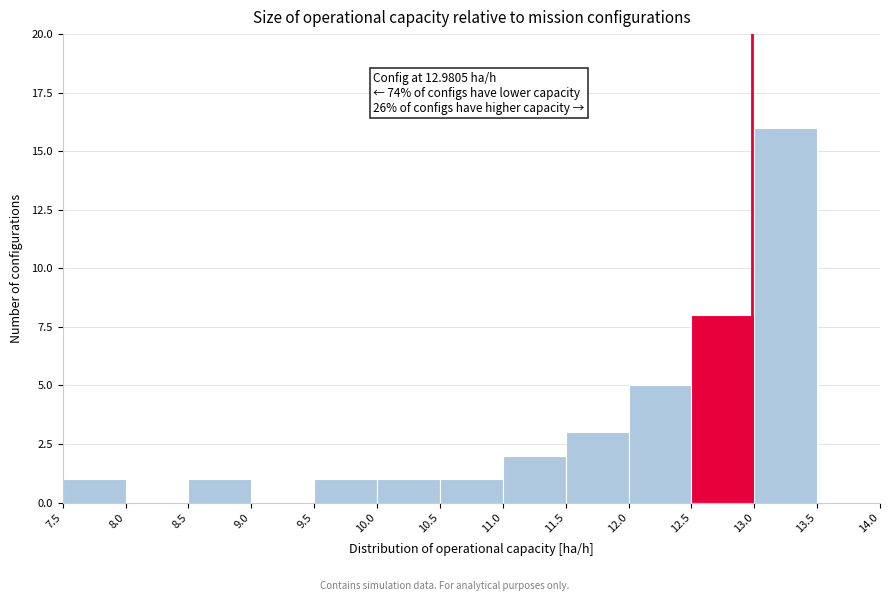

Which range on the x-axis has the tallest bar?

13.0 to 13.5